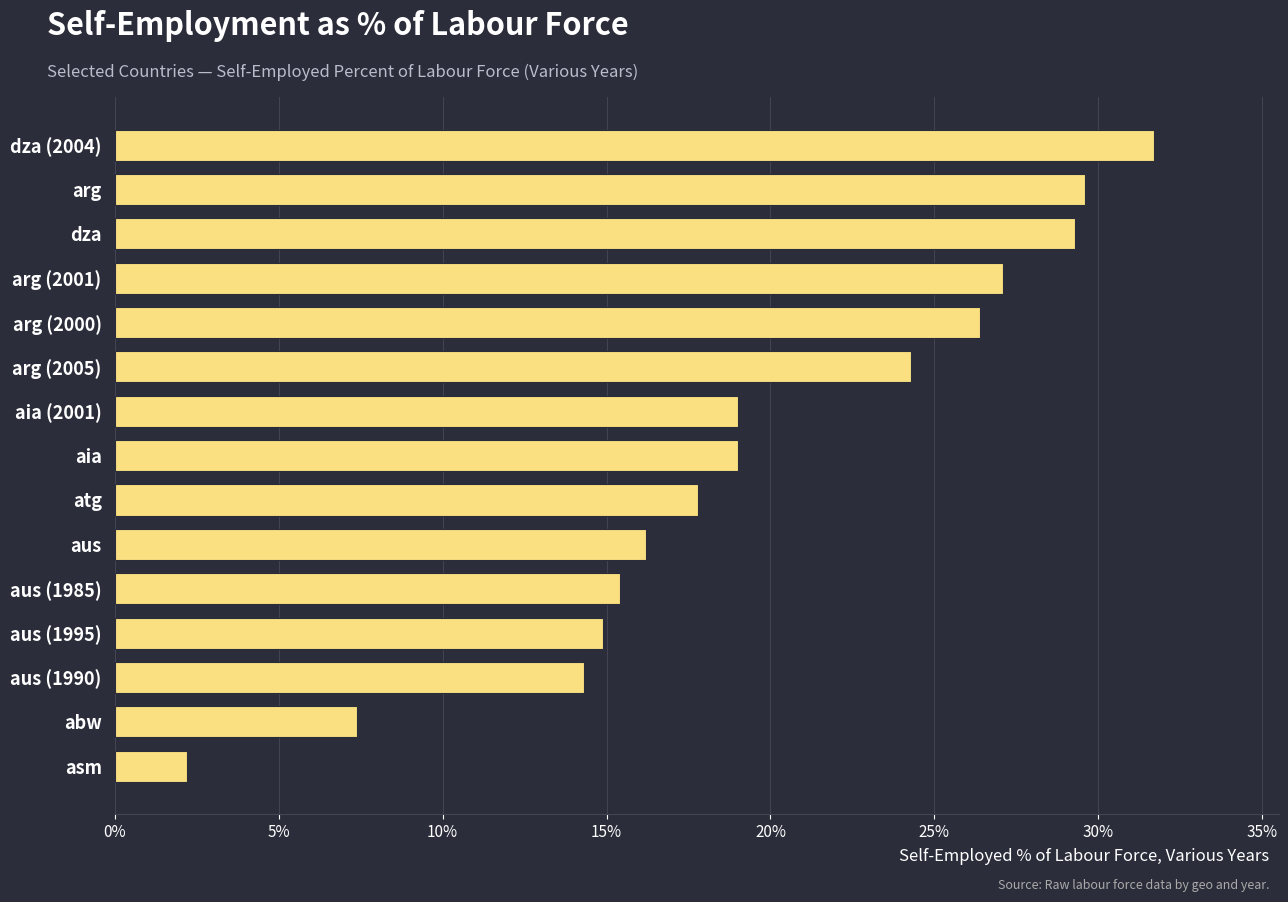

Count the number of categories in the chart.

15